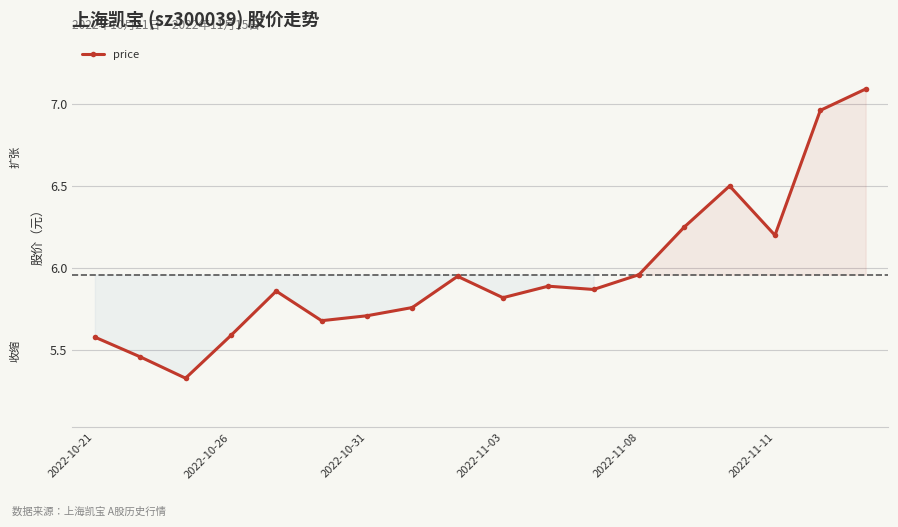

What is the greatest value displayed?

7.1